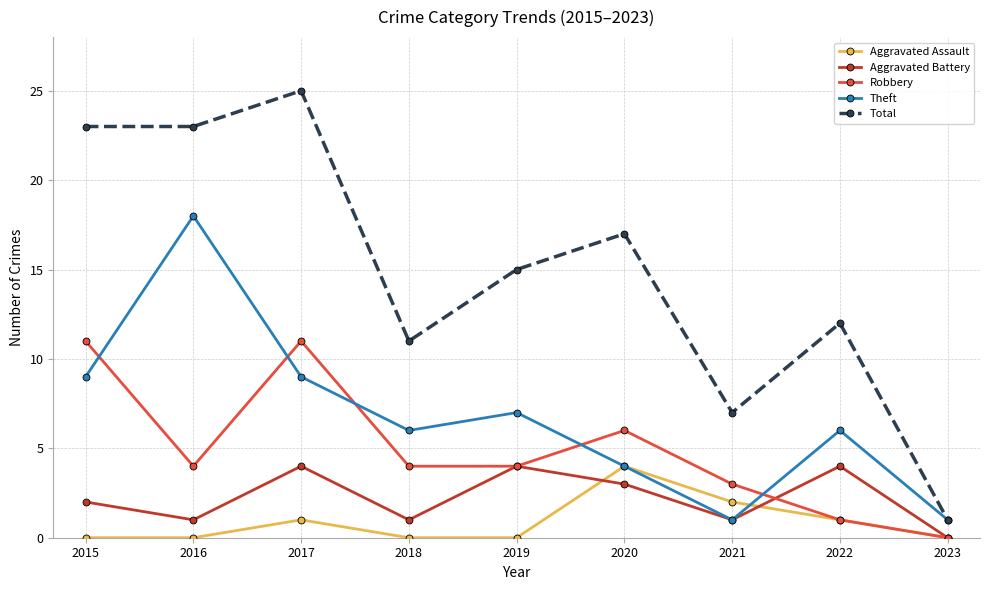

At which category is the sum across all series the highest?

2017